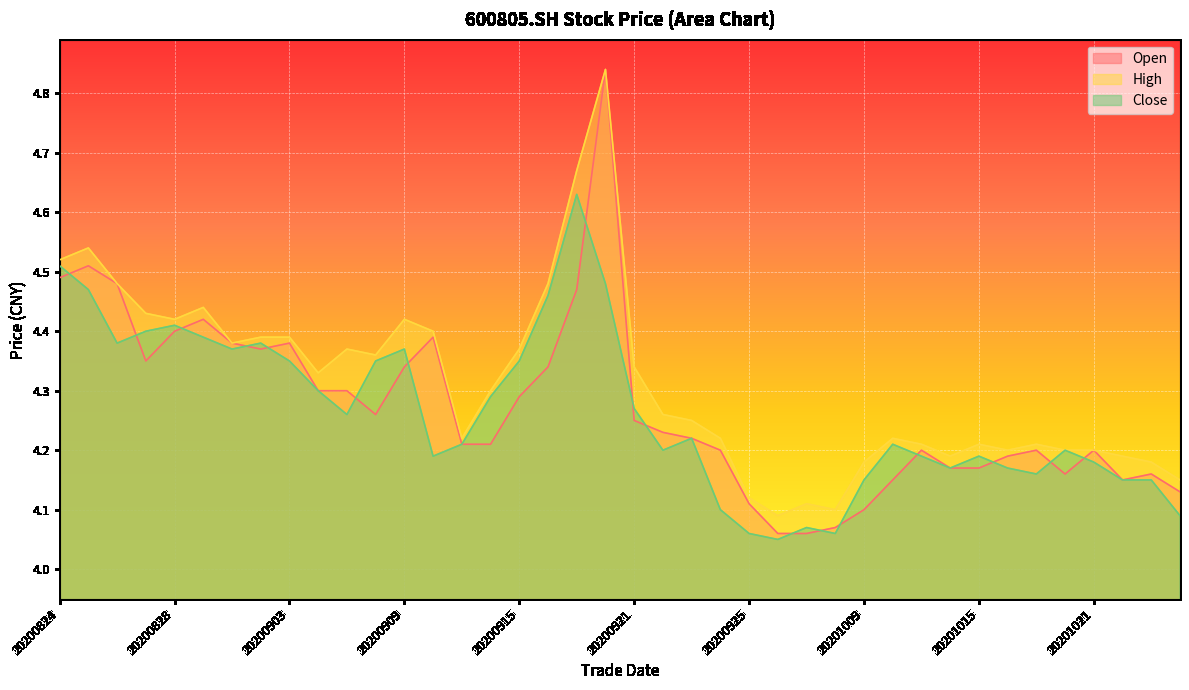

How many distinct data groups are displayed?

3